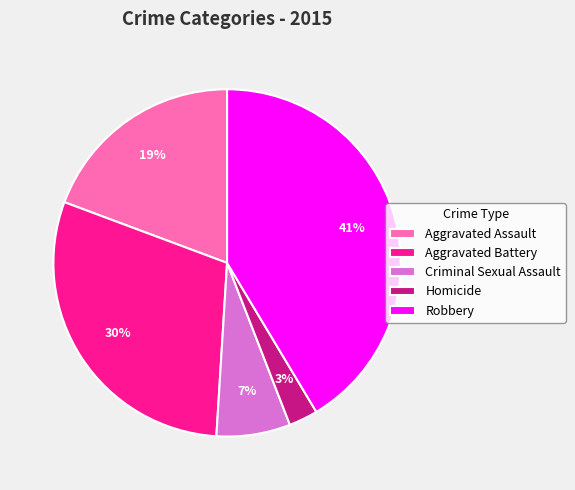

What percentage is the Aggravated Battery slice, to the nearest percent?

30%